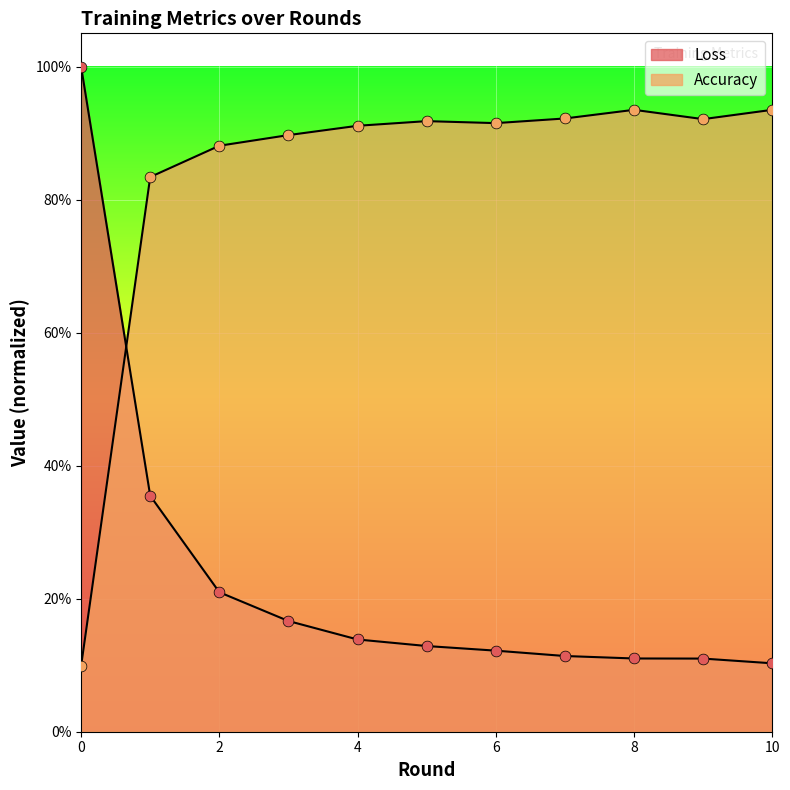

Which series contains the lowest Y value?

Accuracy